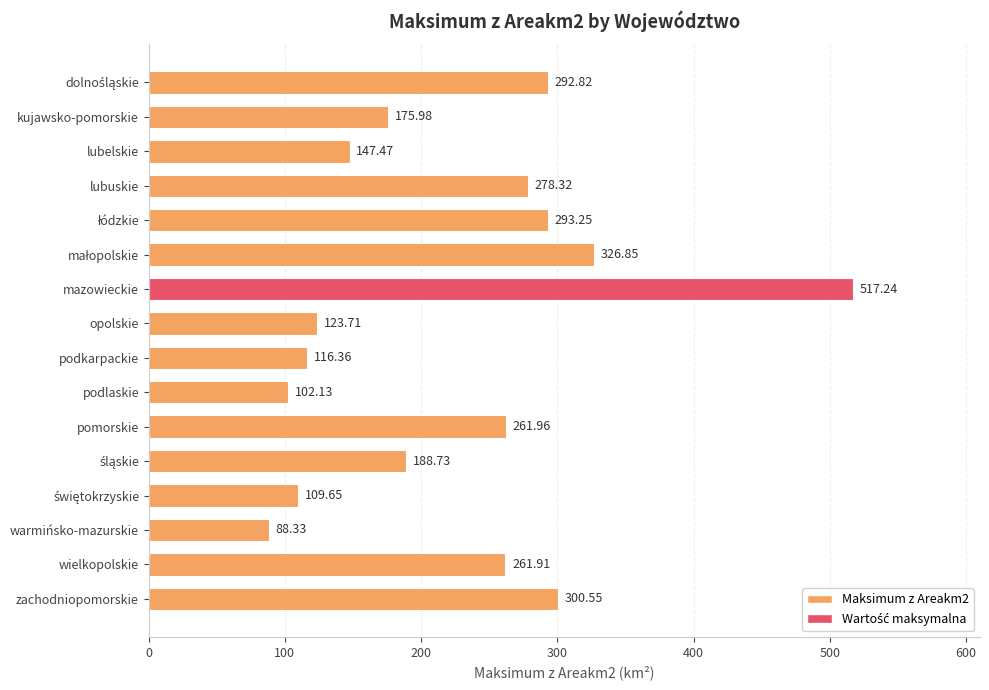

At which label is the value closest to 302?

zachodniopomorskie